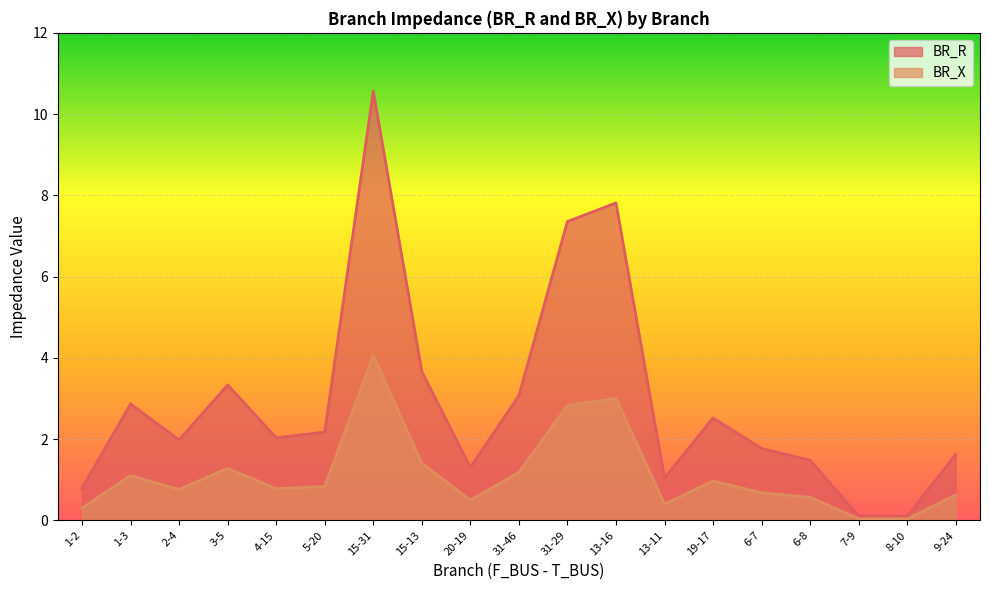

Reading right to left, list all the values displayed in this chart.

BR_R: 9-24=1.6	8-10=0.1	7-9=0.1	6-8=1.5	6-7=1.8	19-17=2.5	13-11=1.0	13-16=7.8	31-29=7.4	31-46=3.1	20-19=1.3	15-13=3.7	15-31=10.6	5-20=2.2	4-15=2.0	3-5=3.3	2-4=2.0	1-3=2.9	1-2=0.8
BR_X: 9-24=0.6	8-10=0.0	7-9=0.0	6-8=0.6	6-7=0.7	19-17=1.0	13-11=0.4	13-16=3.0	31-29=2.8	31-46=1.2	20-19=0.5	15-13=1.4	15-31=4.1	5-20=0.8	4-15=0.8	3-5=1.3	2-4=0.8	1-3=1.1	1-2=0.3